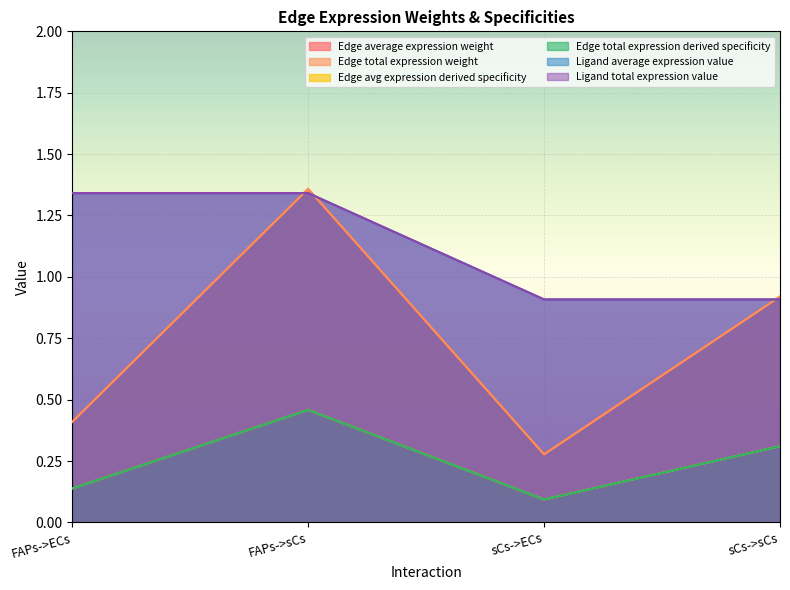

Is the value of Edge total expression weight at FAPs->ECs greater than the value of Edge total expression derived specificity at sCs->sCs?

Yes